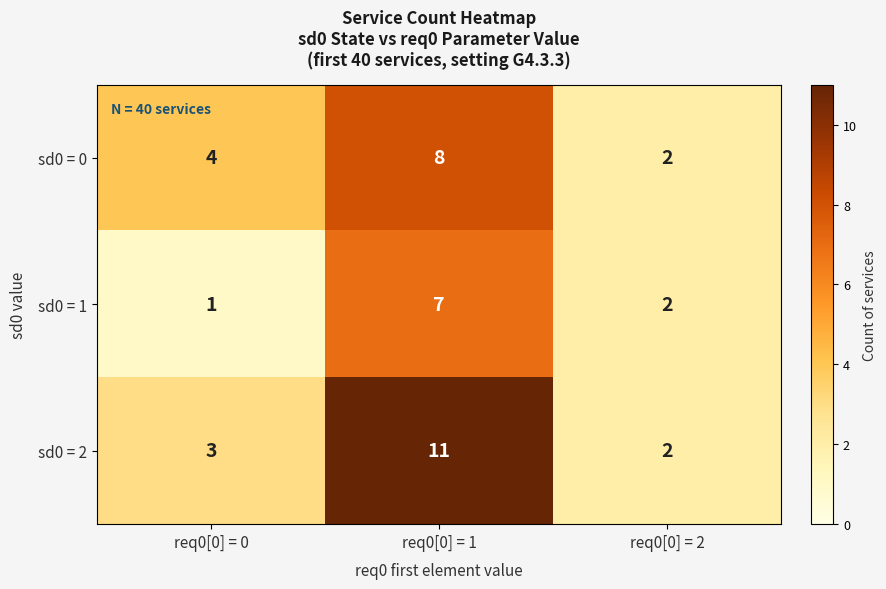

The sd0 = 2 series shows 5 at req0[0] = 0. True or false?

False